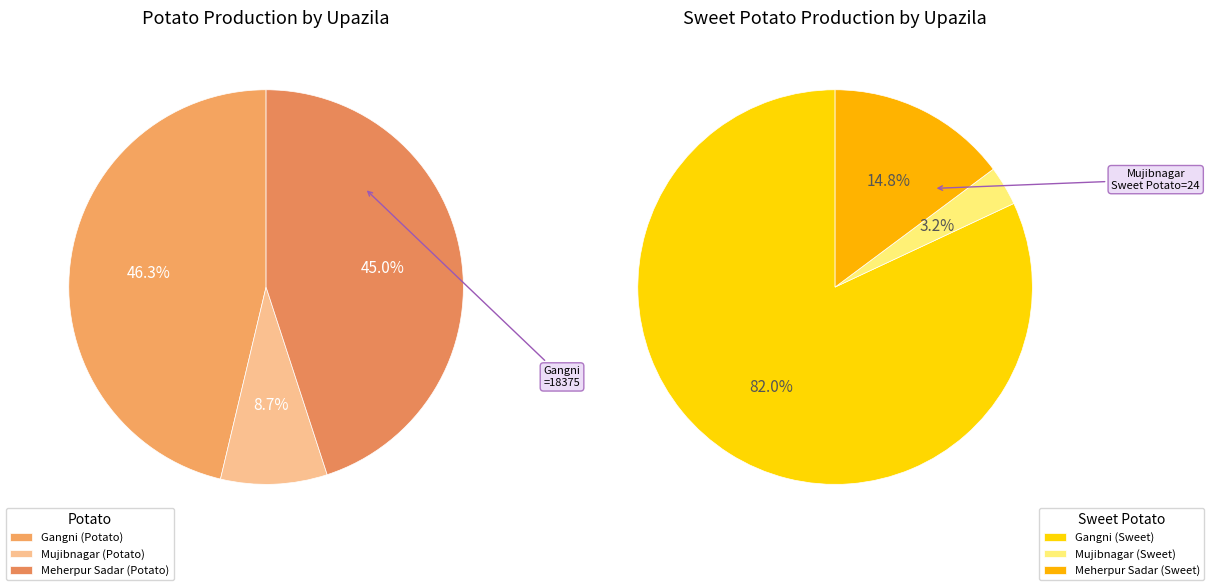

How many slices are in this pie chart?

3